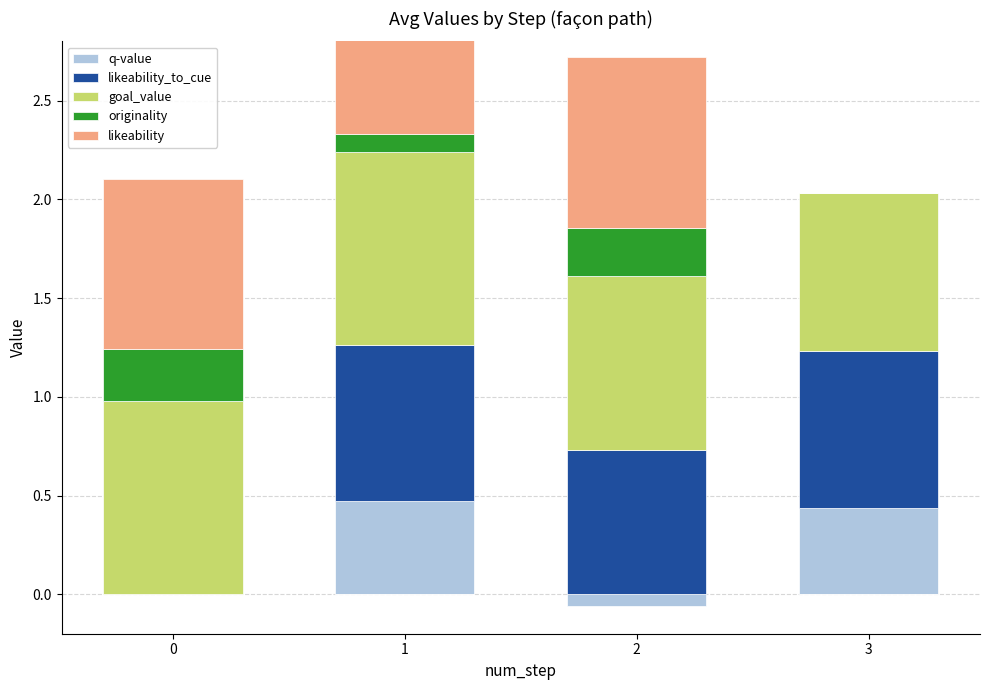

Read the likeability value at 2.

0.9